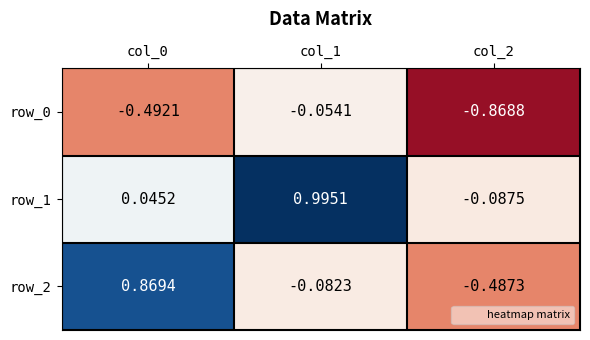

Is the value of row_1 at col_2 greater than the value of row_2 at col_1?

No